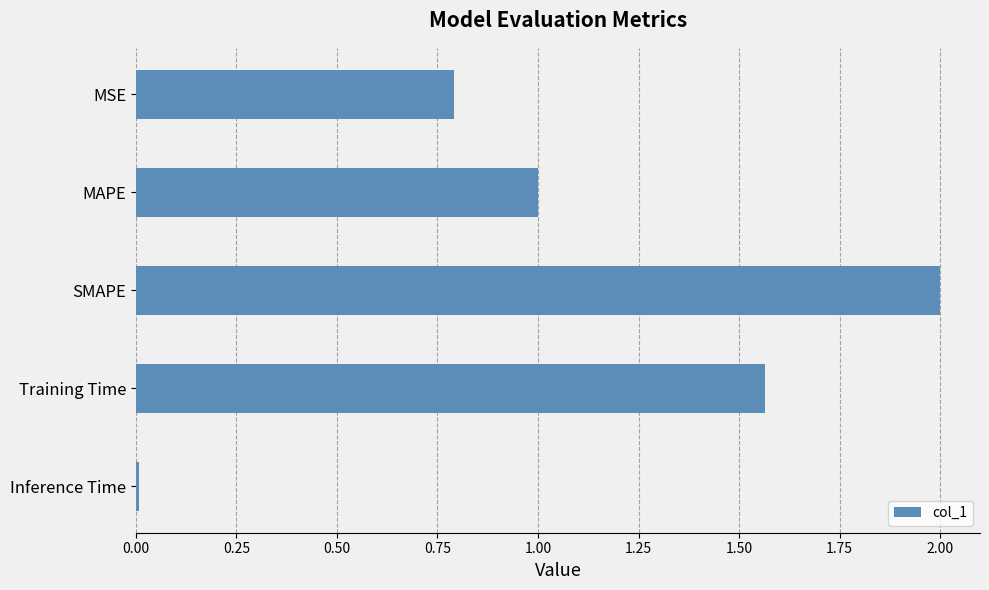

Rank the categories by value from highest to lowest.

SMAPE, Training Time, MAPE, MSE, Inference Time